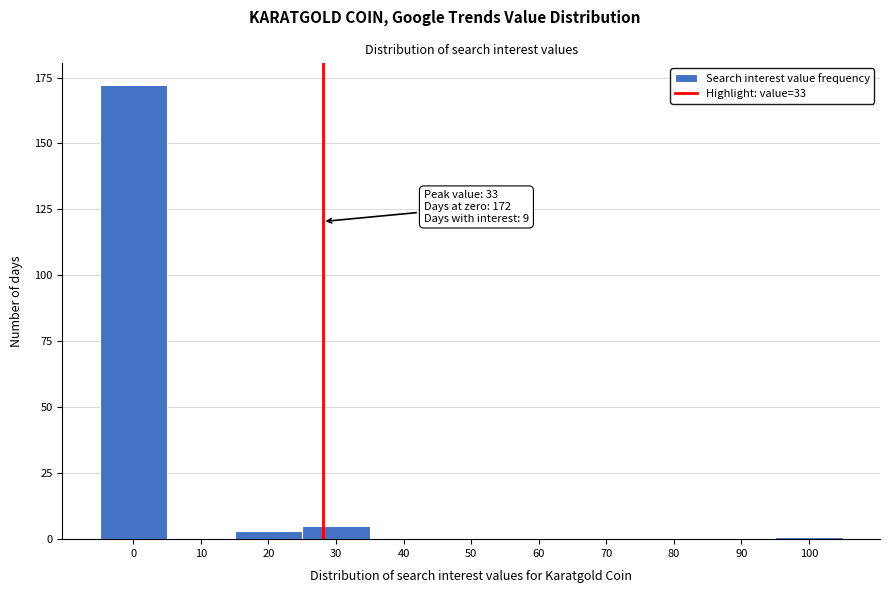

Reading left to right, what are all the values shown in this chart?

0=172	10=0	20=3	30=5	40=0	50=0	60=0	70=0	80=0	90=0	100=1